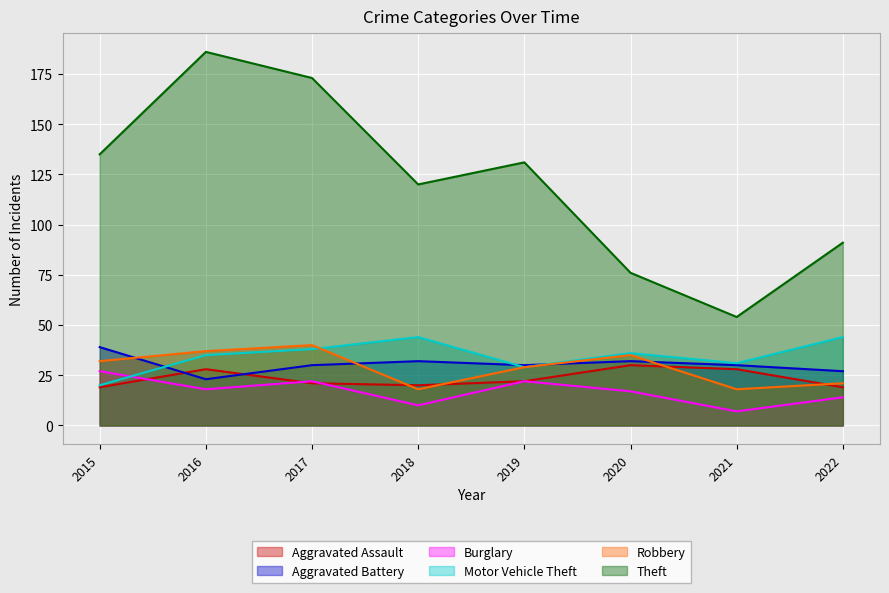

List the series in order of their peak value, highest first.

Theft, Motor Vehicle Theft, Robbery, Aggravated Battery, Aggravated Assault, Burglary